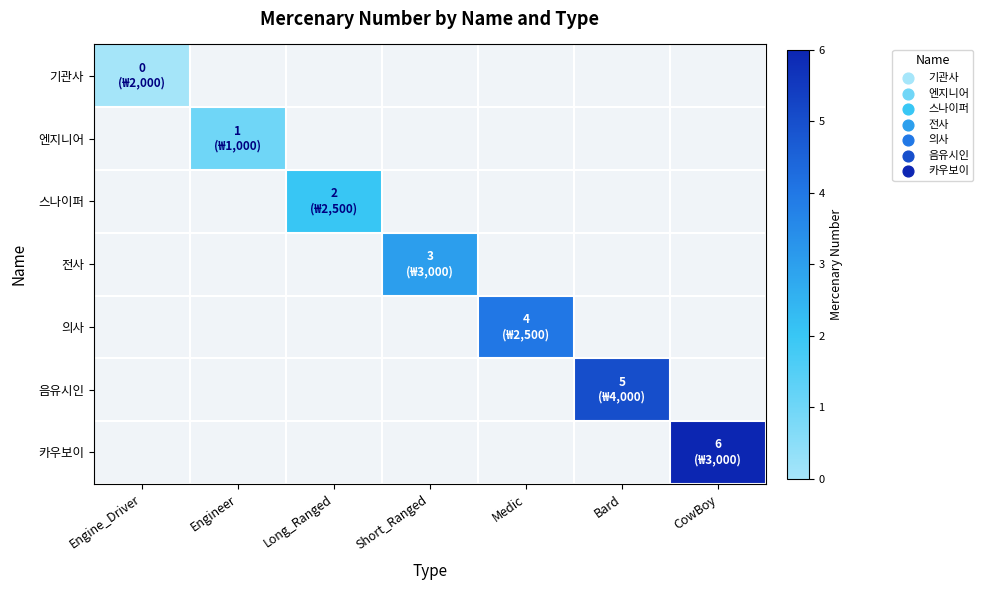

How many data points does each series have?

7